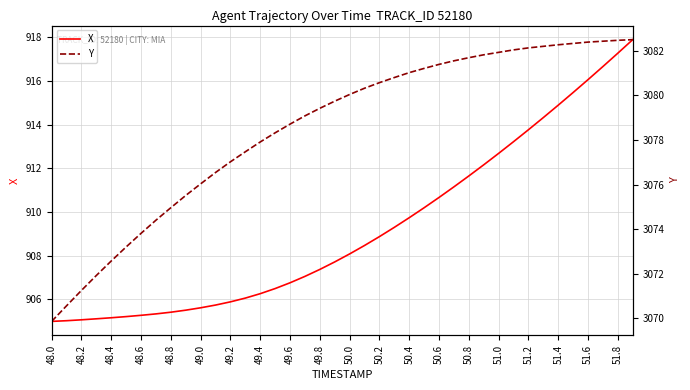

What is the sum of the X values at 50.0 and 51.6?

1824.1